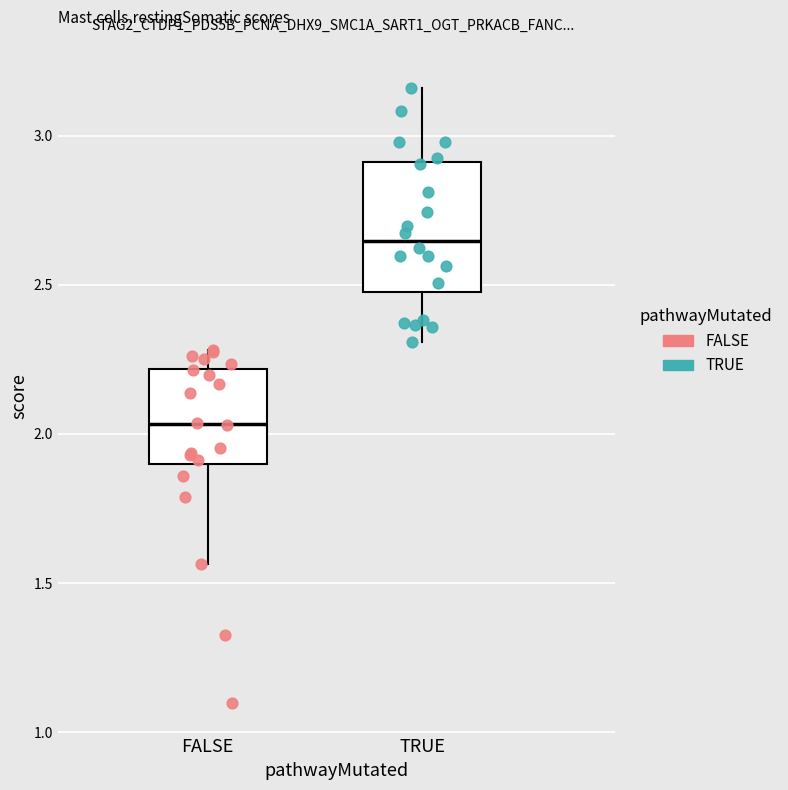

Reading left to right, read every box against the y-axis: the position of its median line, the range the box covers, and the ends of its whiskers. The values are not printed on the chart, so give them approximately, as read against the axis.

FALSE: median 2.05, box 1.90 to 2.20, whiskers 1.55 to 2.30
TRUE: median 2.65, box 2.50 to 2.90, whiskers 2.30 to 3.15